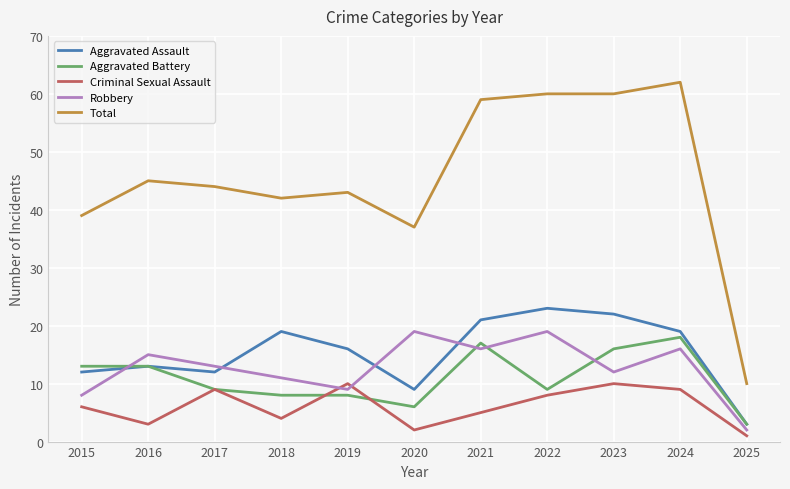

Reading left to right, list all the values displayed in this chart.

Aggravated Assault: 2015=12	2016=13	2017=12	2018=19	2019=16	2020=9	2021=21	2022=23	2023=22	2024=19	2025=3
Aggravated Battery: 2015=13	2016=13	2017=9	2018=8	2019=8	2020=6	2021=17	2022=9	2023=16	2024=18	2025=3
Criminal Sexual Assault: 2015=6	2016=3	2017=9	2018=4	2019=10	2020=2	2021=5	2022=8	2023=10	2024=9	2025=1
Robbery: 2015=8	2016=15	2017=13	2018=11	2019=9	2020=19	2021=16	2022=19	2023=12	2024=16	2025=2
Total: 2015=39	2016=45	2017=44	2018=42	2019=43	2020=37	2021=59	2022=60	2023=60	2024=62	2025=10